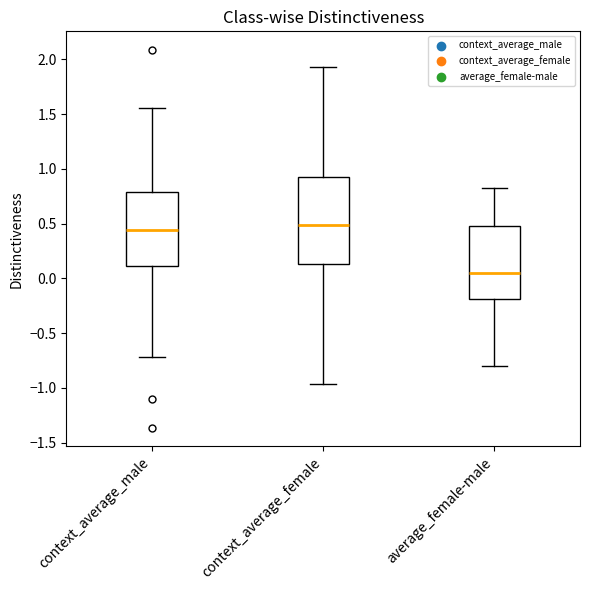

Which box is the tallest, from its lower edge to its upper edge?

context_average_female